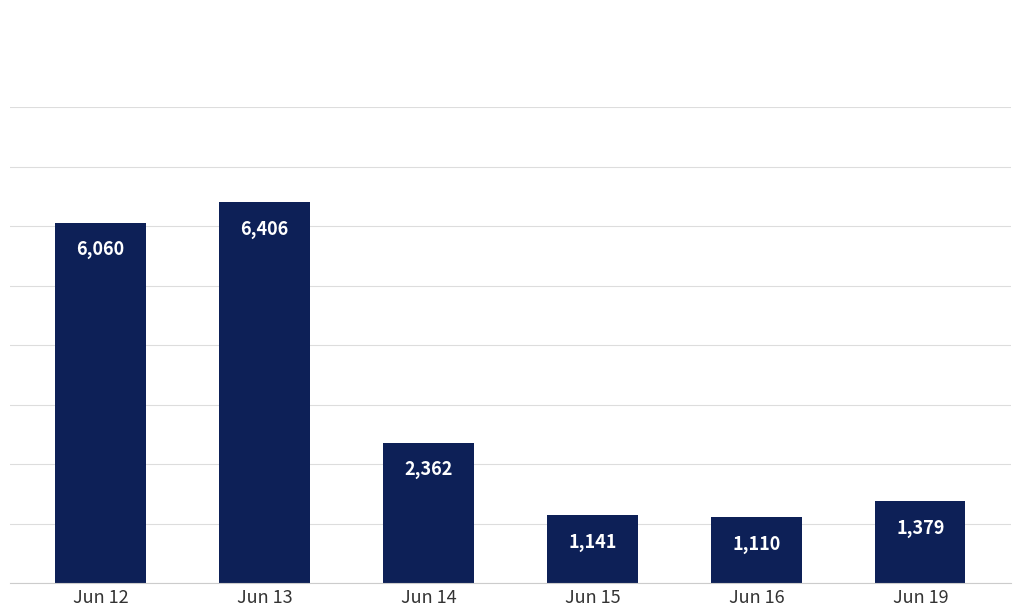

What is the sum of the values at Jun 14 and Jun 13?

8768